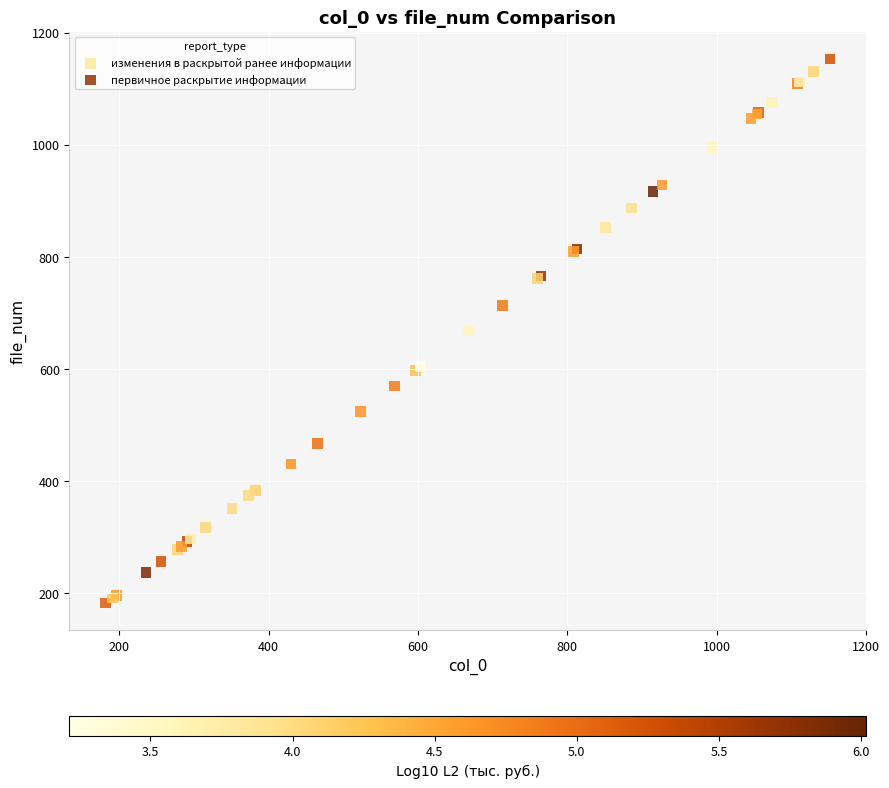

What are all the series names shown in the legend?

изменения в раскрытой ранее информации, первичное раскрытие информации